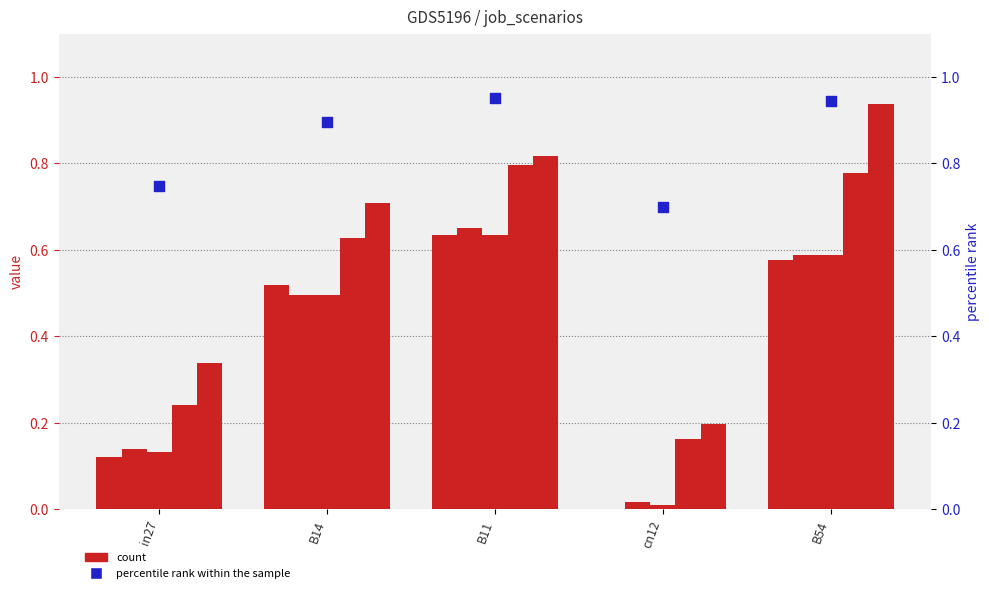

Which series has the largest Y range (max minus min)?

job337_scenario2_644